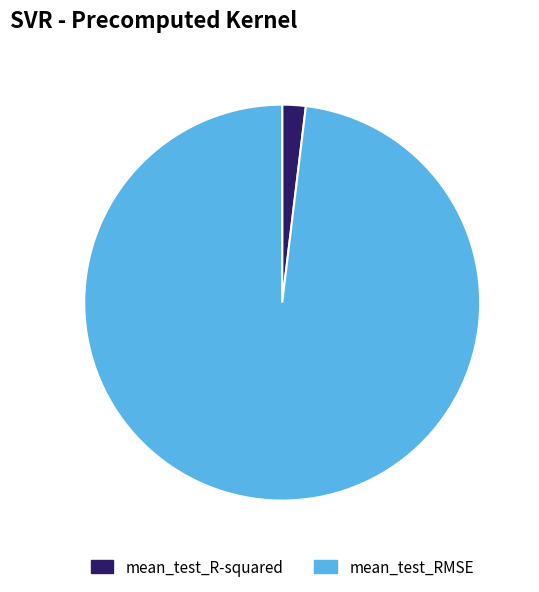

How many slices are in this pie chart?

2